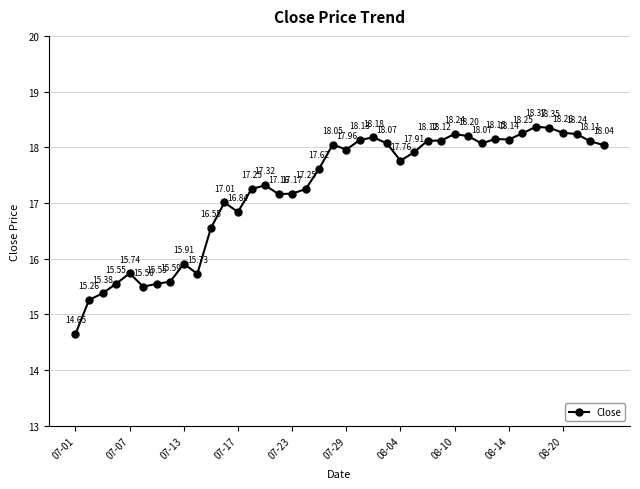

How many data points are less than 17?

12